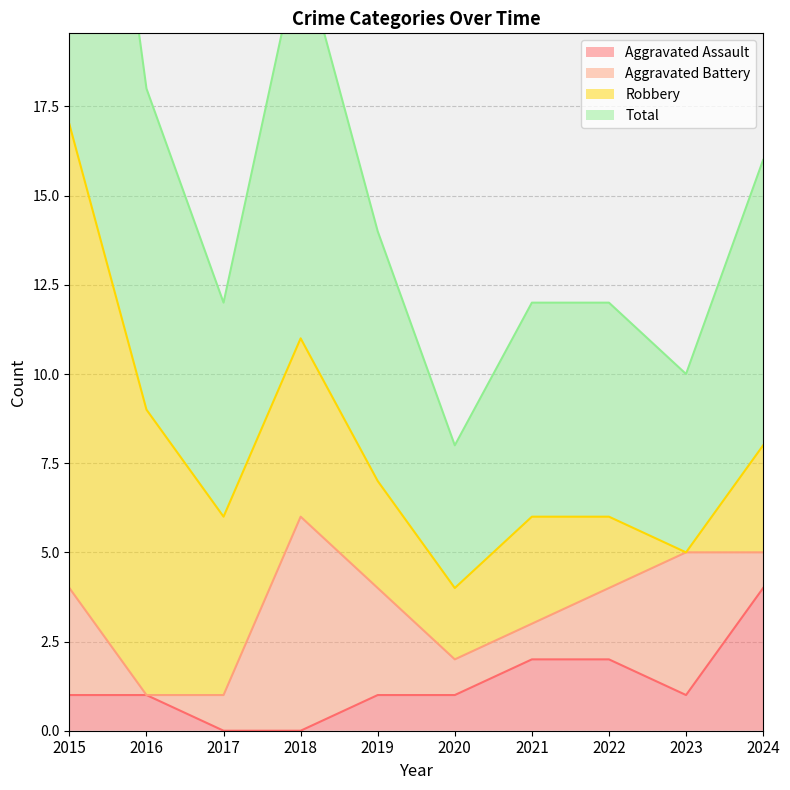

Which label corresponds to the largest value in the chart?

2015